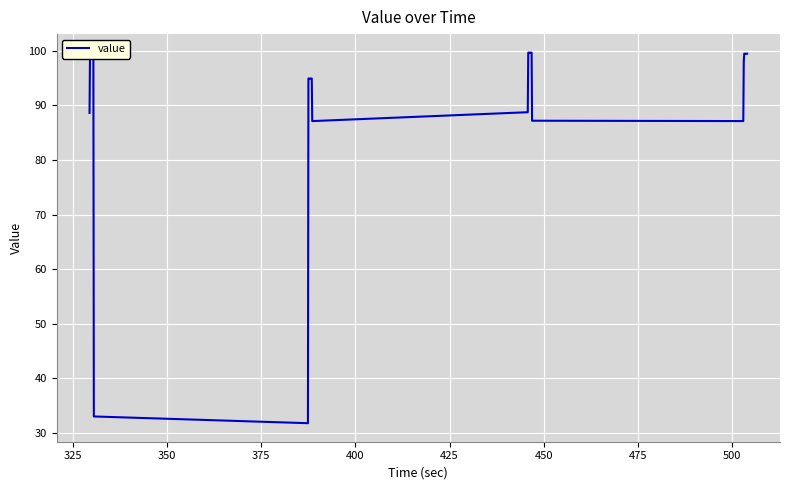

What is the smallest value displayed?

31.8